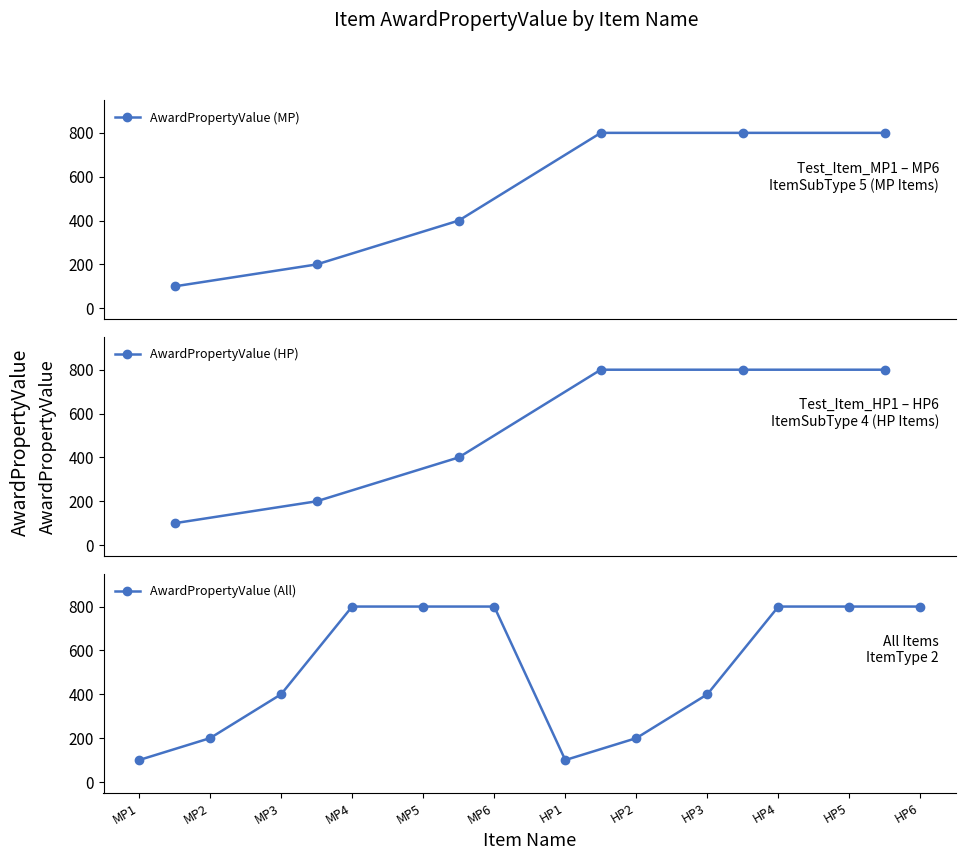

Which has a higher value, Test_Item_MP1 or Item_HP5?

Item_HP5